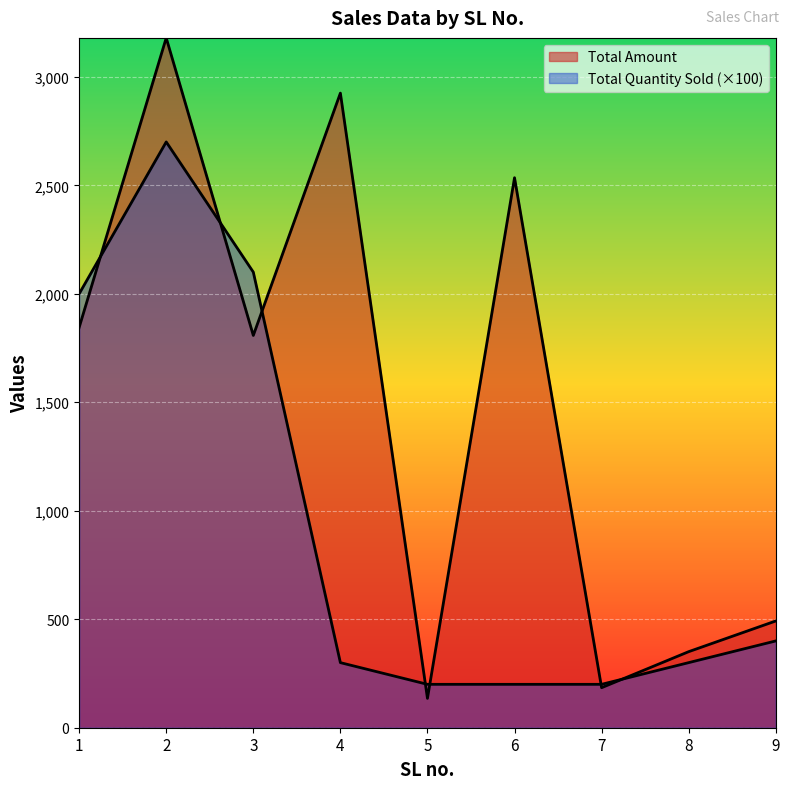

Where is Total Quantity Sold nearest to the value 1450?

1